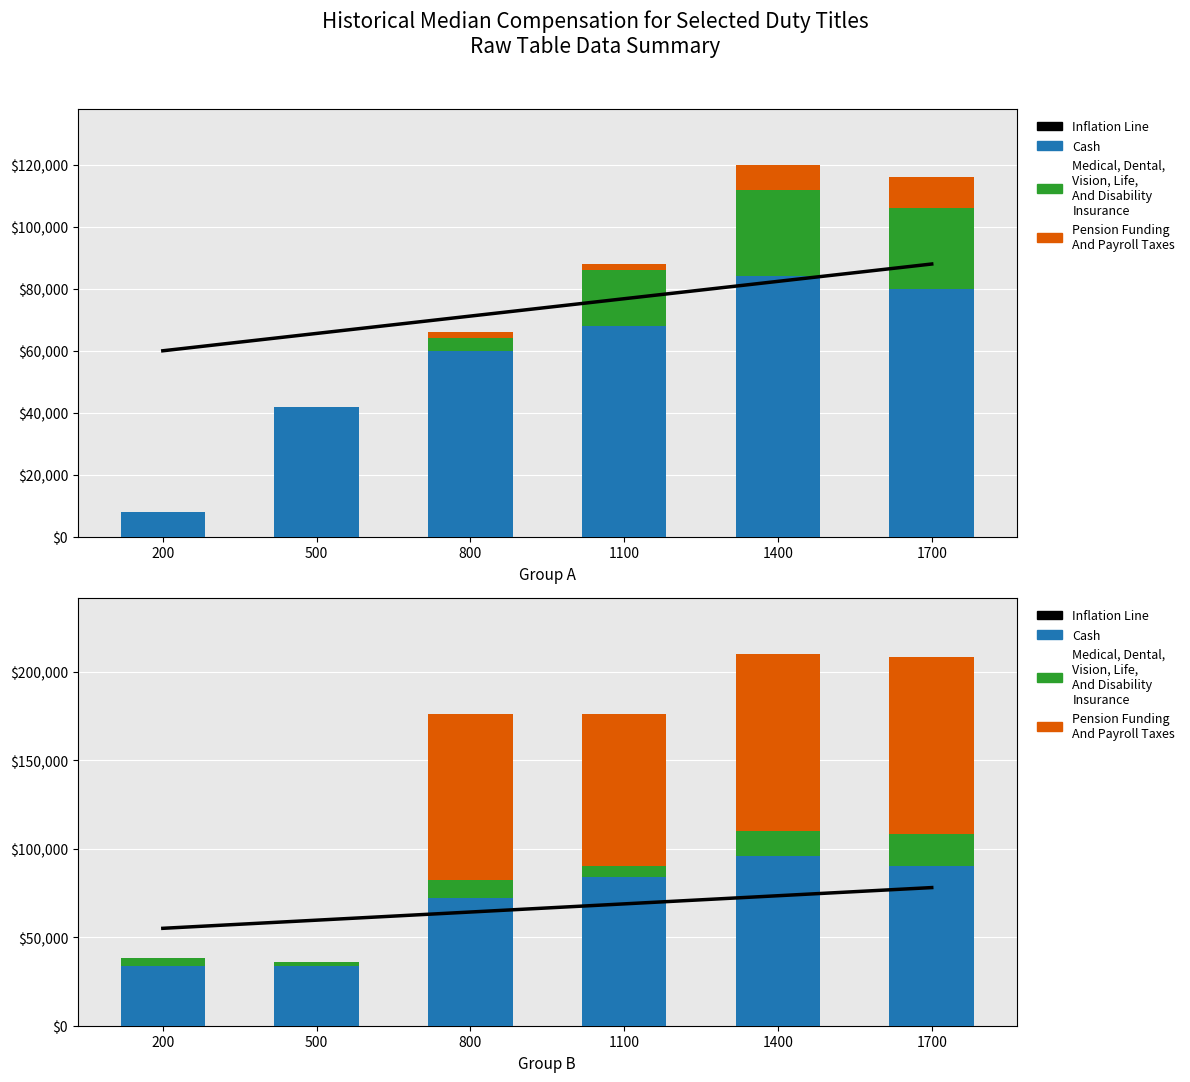

How many distinct data groups are displayed?

4